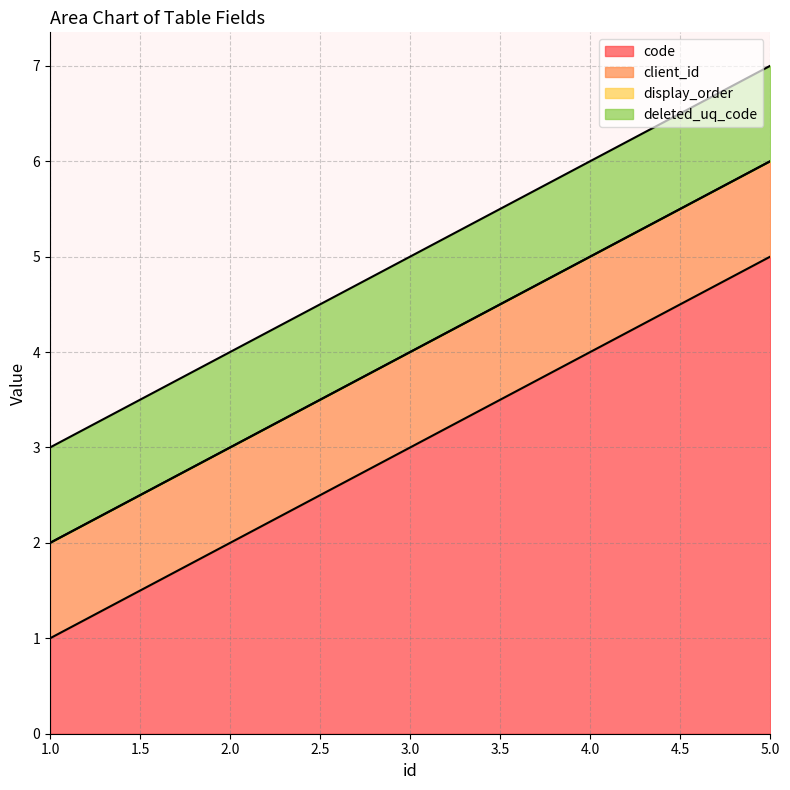

What is the difference between the highest and lowest values at 3?

3